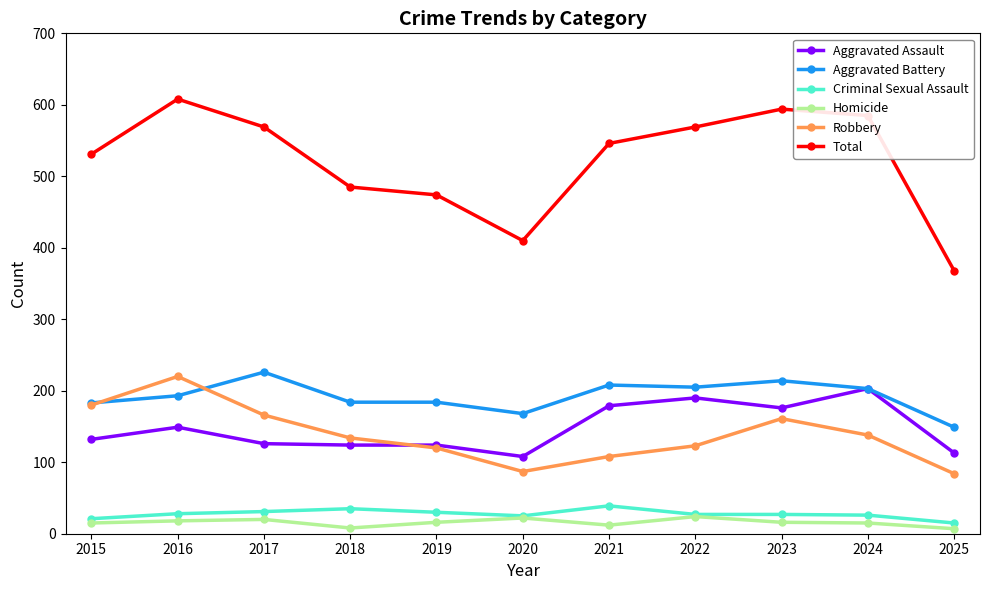

What is the sum of all Robbery values?

1521